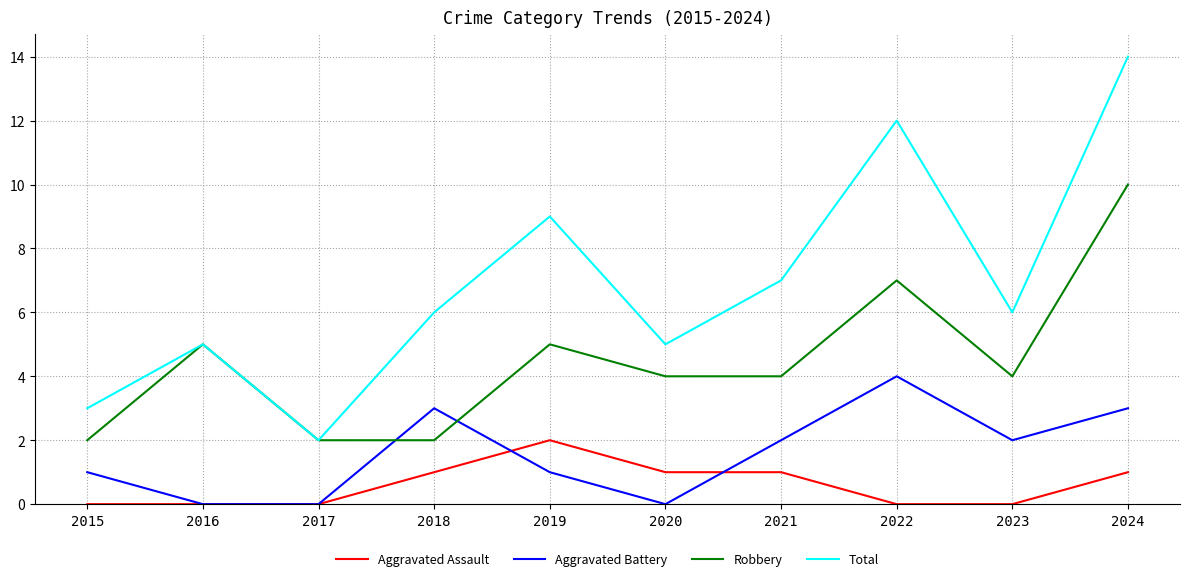

At which category does the chart reach its peak across all series?

2024